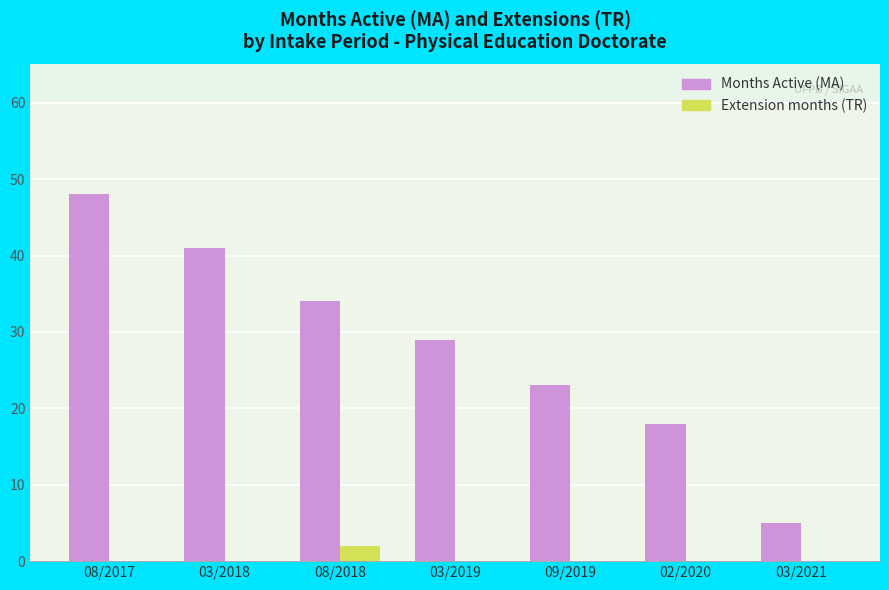

Which label corresponds to the largest value in the chart?

08/2017